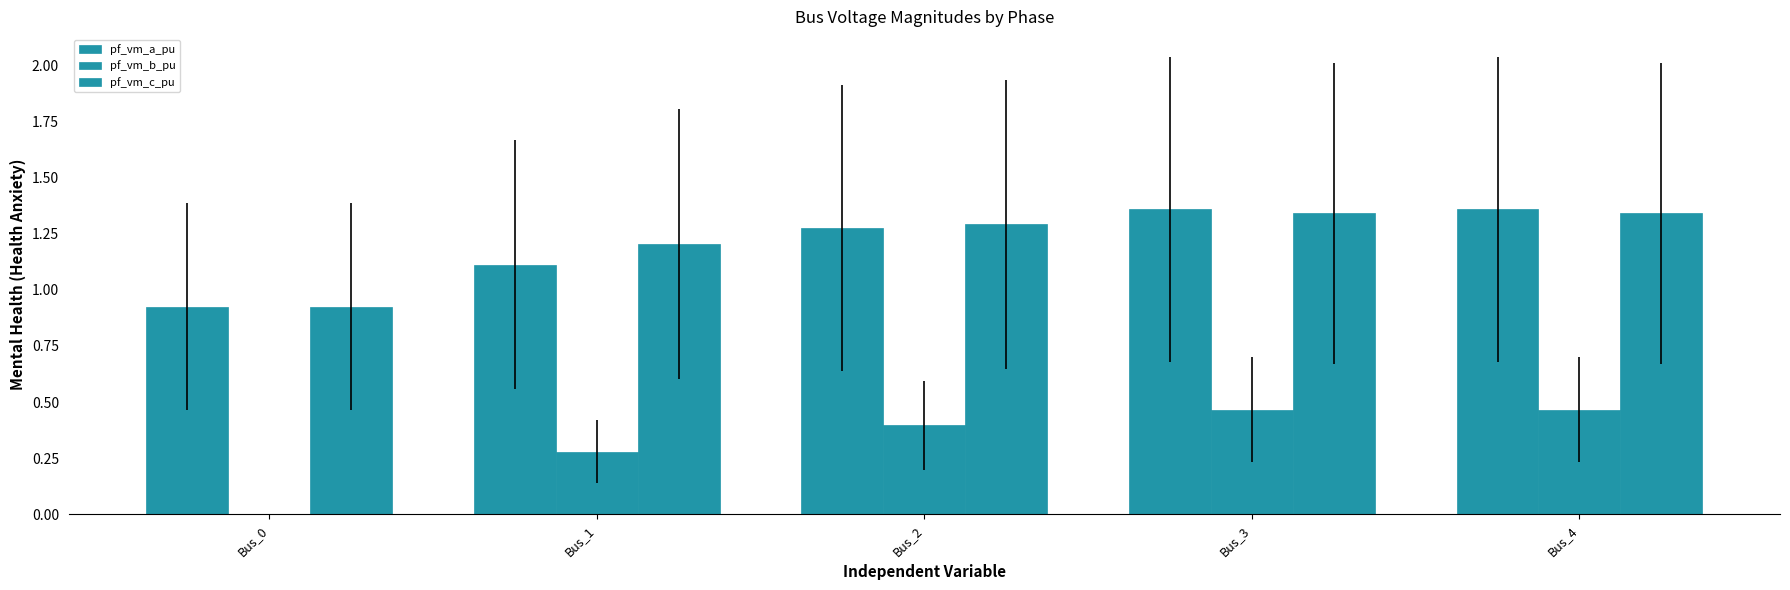

How many series are shown in this chart?

3